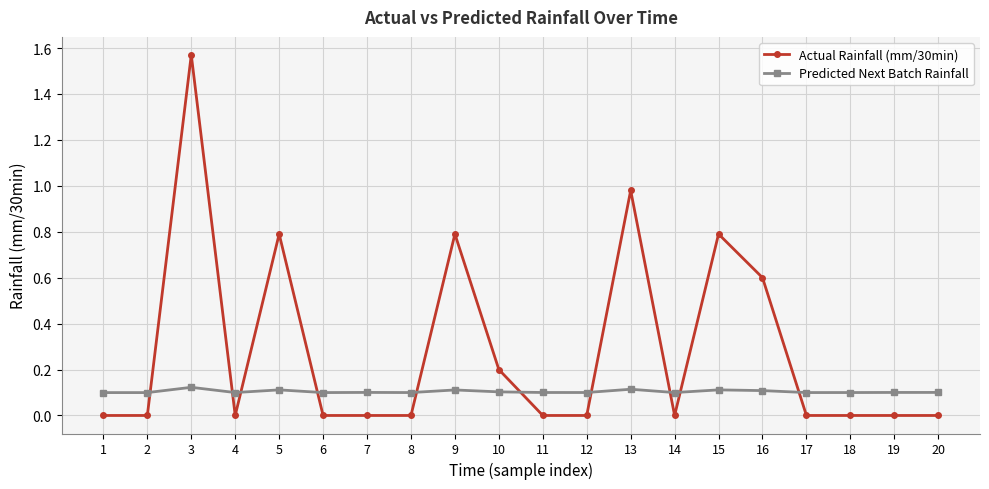

How many times do Actual Rainfall (mm/30min) and Predicted Next Batch Rainfall cross each other?

10